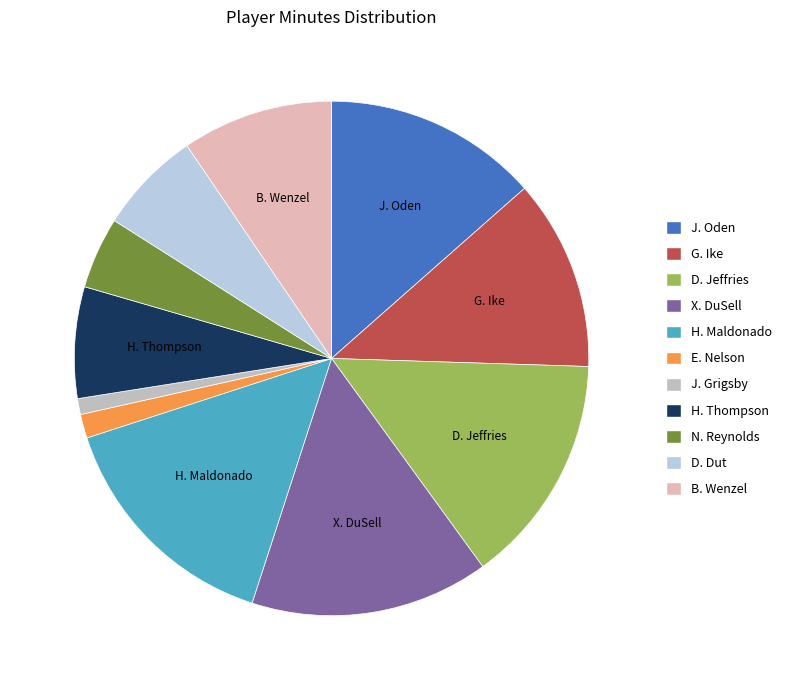

How many segments does this pie chart have?

11